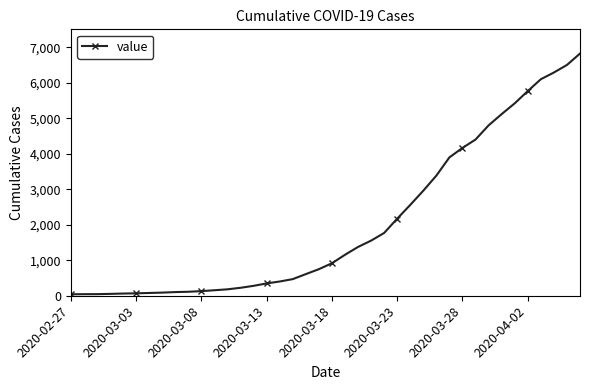

What is the maximum value shown in the chart?

6820